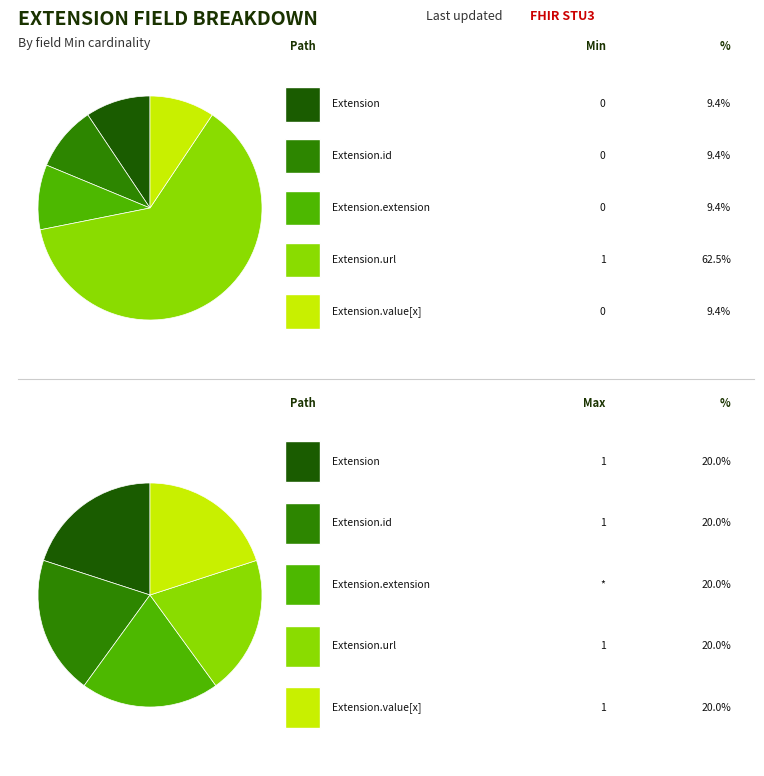

How many slices are in this pie chart?

5